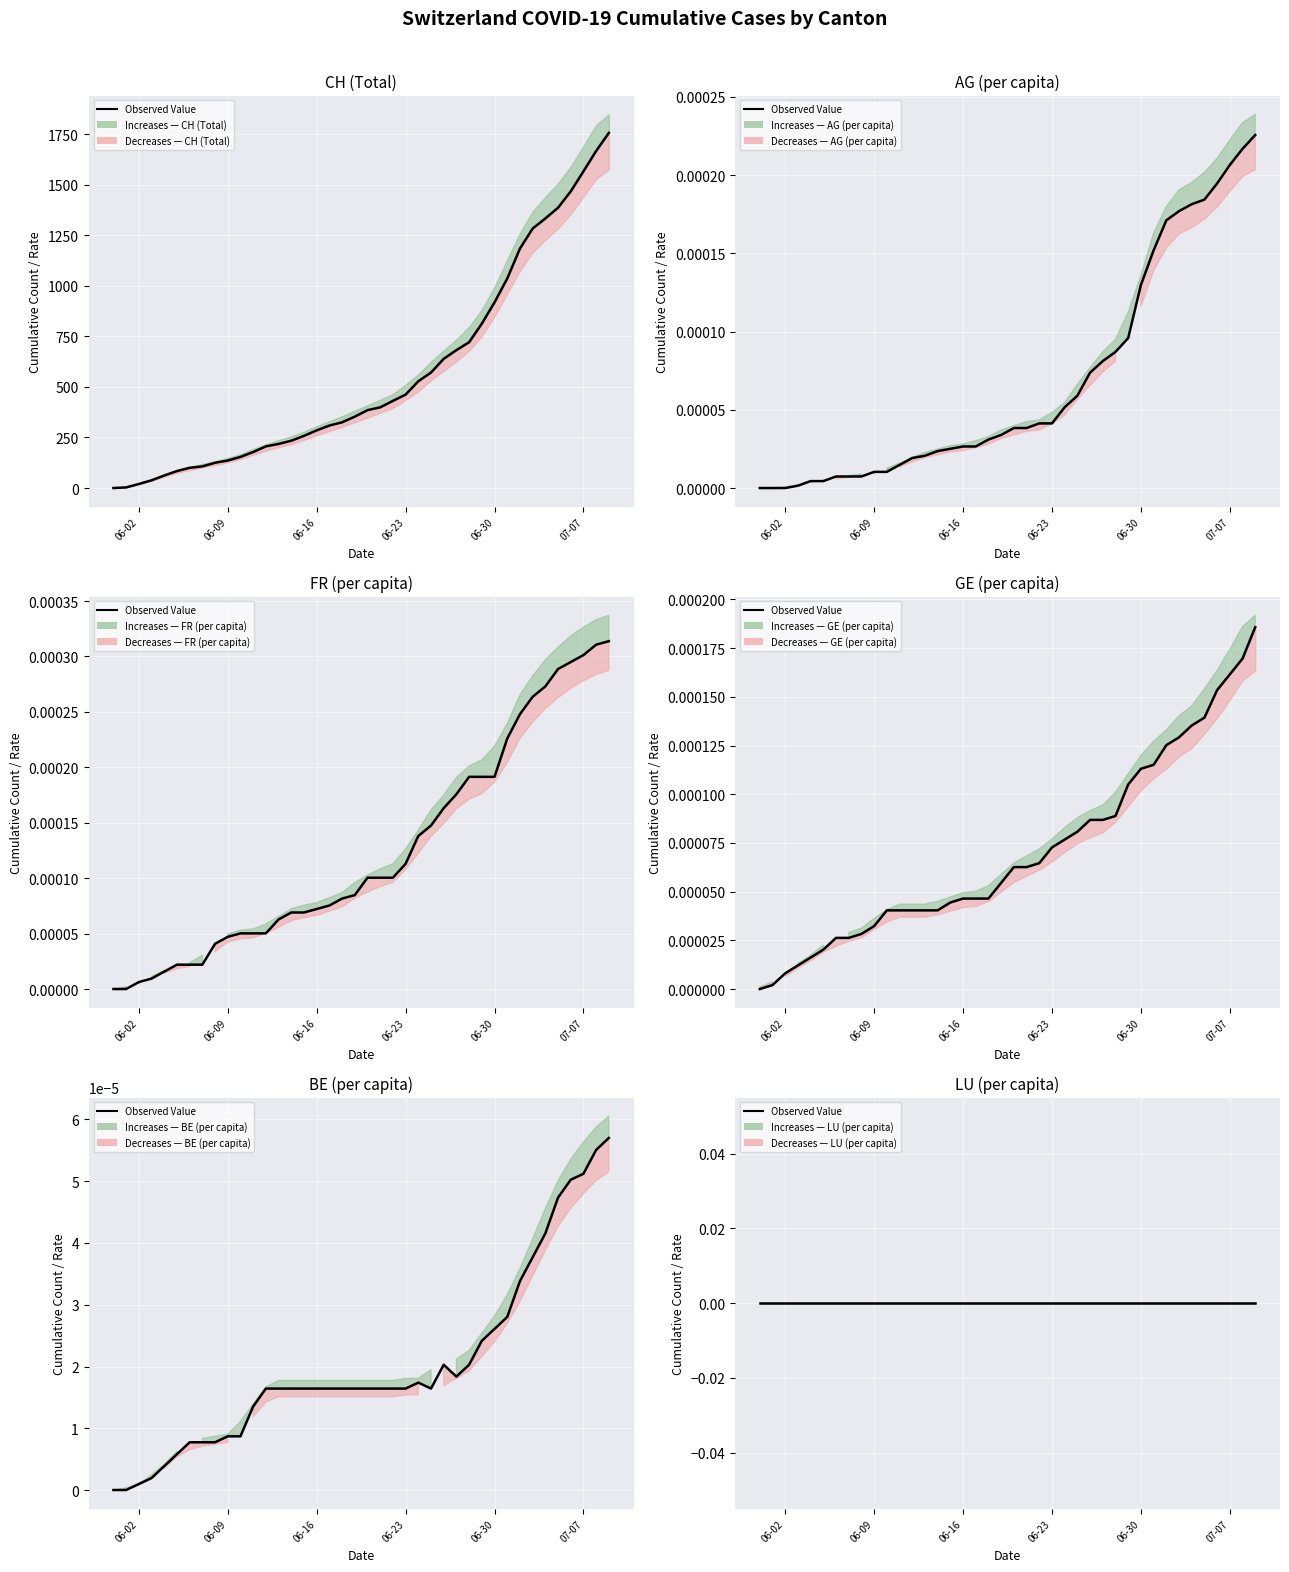

Which series has the widest spread of values?

CH